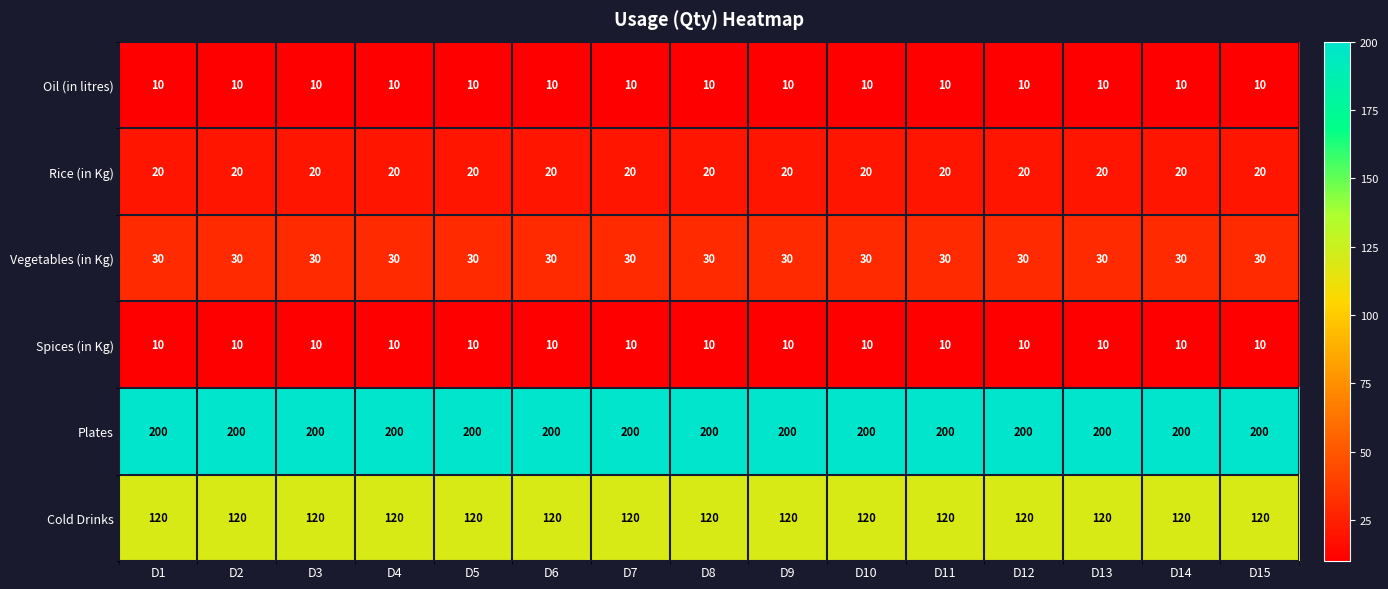

What is the highest value of the Cold Drinks series?

120